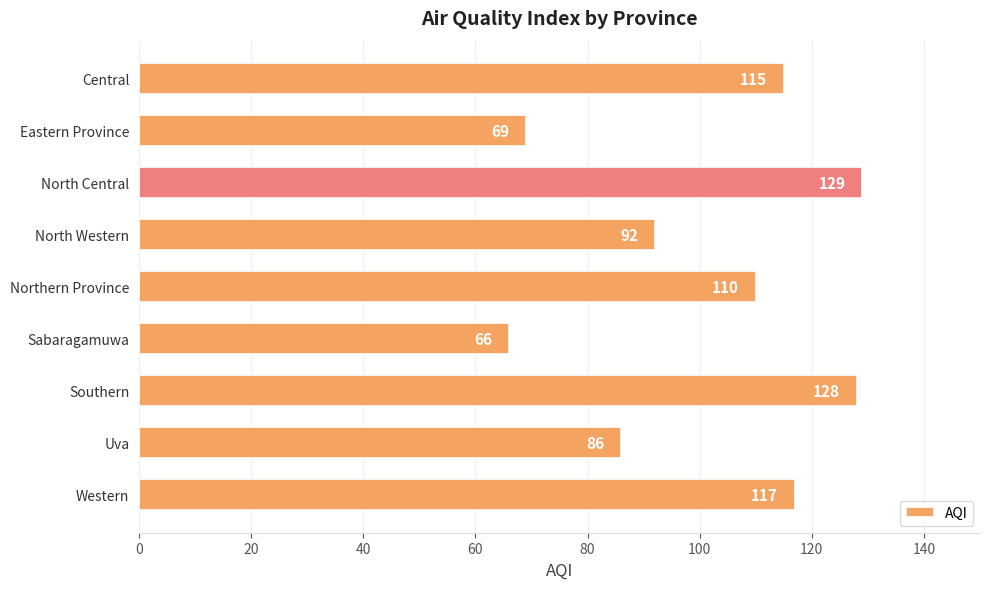

What is the change in value from Central to Sabaragamuwa?

-49